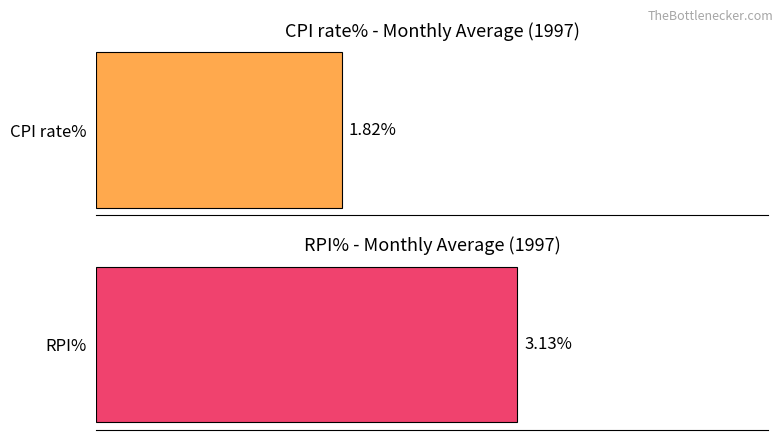

Rank the series at Jun from lowest to highest value.

CPI rate%, RPI%